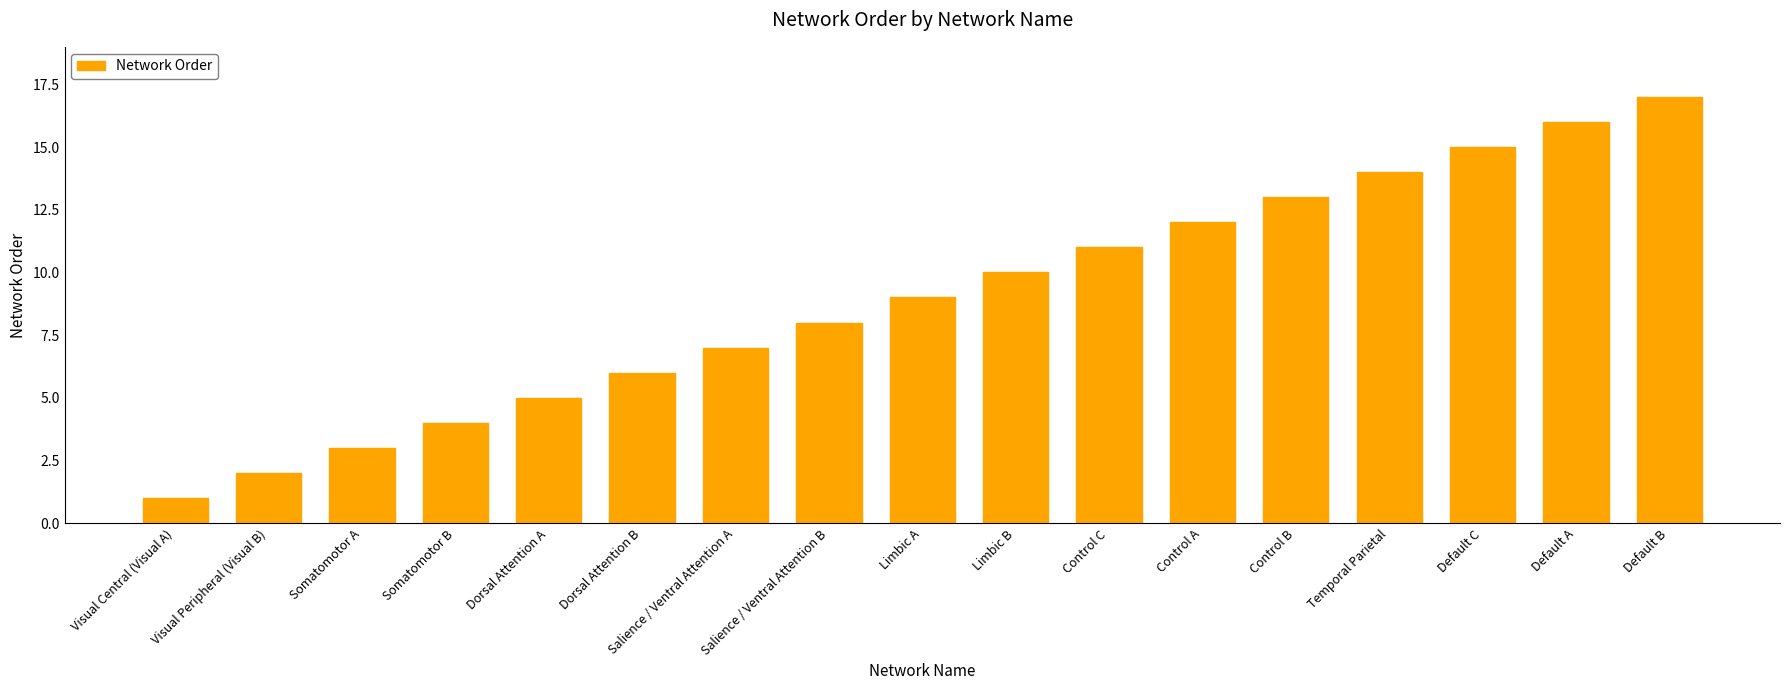

What is the value of the 5th bar from the left?

5